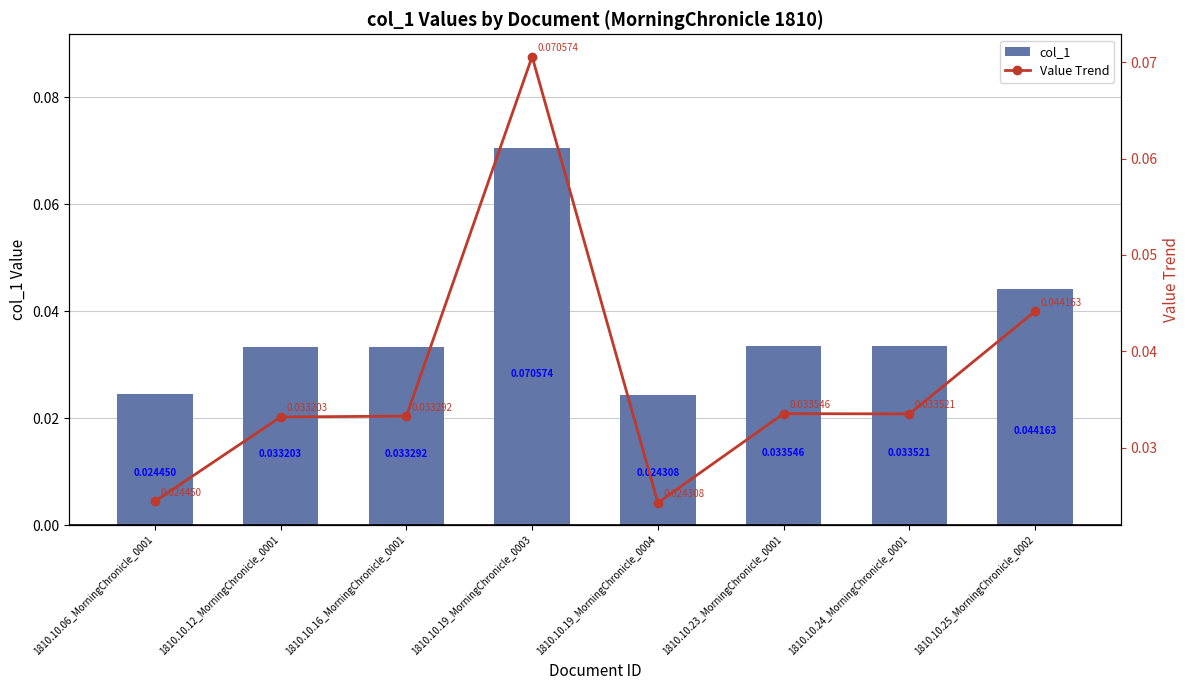

What is the label of the 1st bar from the right?

1810.10.25_MorningChronicle_0002